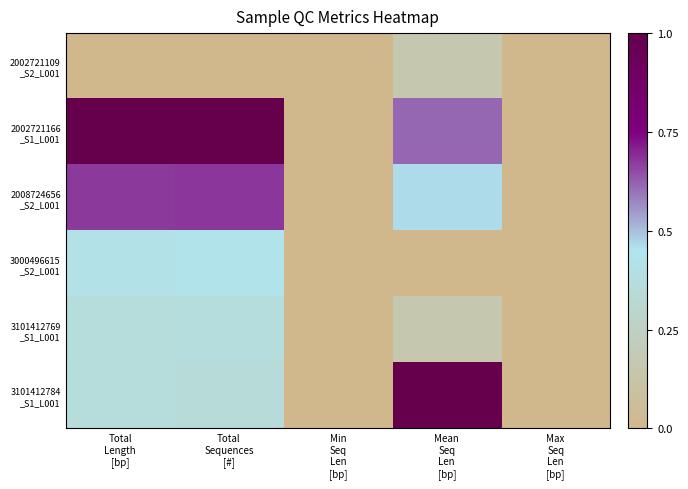

Rank the series by their maximum value, from lowest to highest.

2002721109 _S2_L001, 3101412769 _S1_L001, 3000496615 _S2_L001, 2008724656 _S2_L001, 2002721166 _S1_L001, 3101412784 _S1_L001